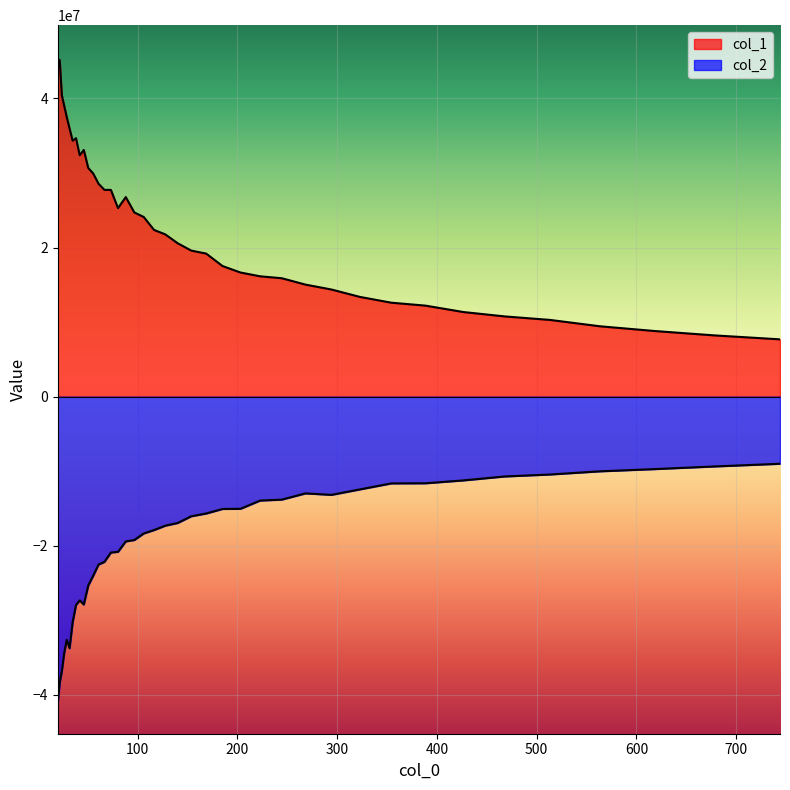

Is it true that col_1 equals 53295322.7 at 38.274?

False